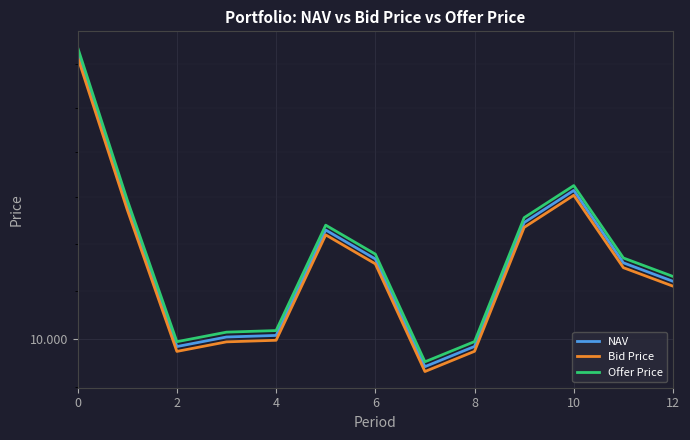

Which series has the largest range (max minus min)?

Offer Price